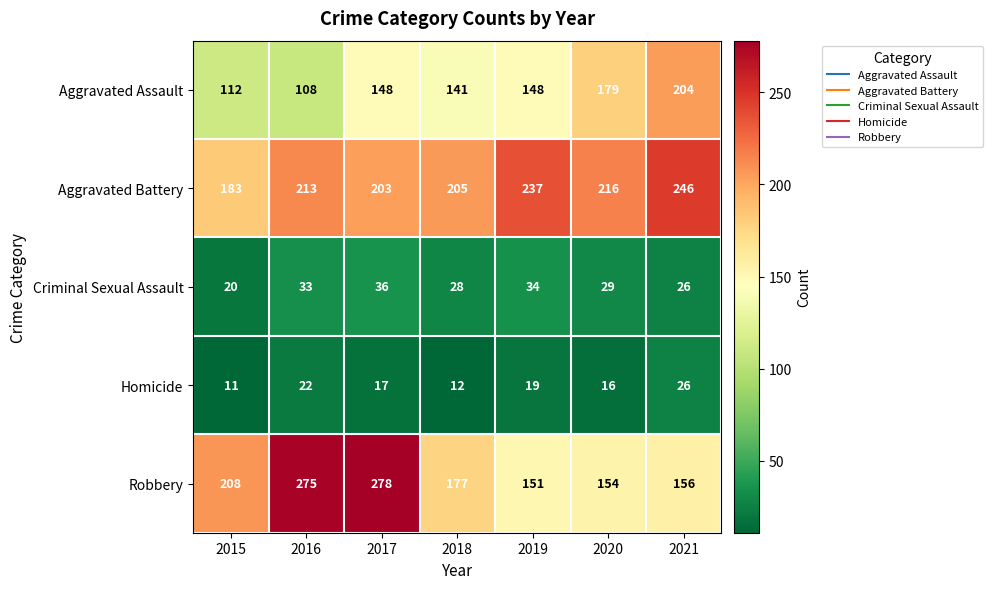

At which category is the sum across all series the highest?

2017